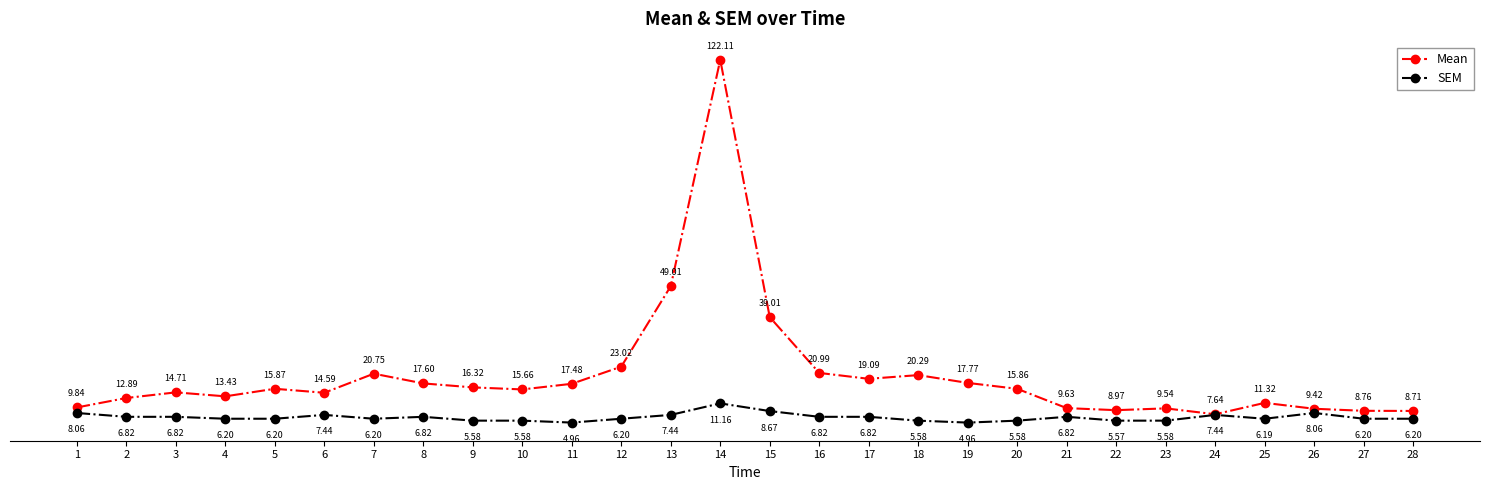

Rank the series by their average value, from highest to lowest.

Mean, SEM